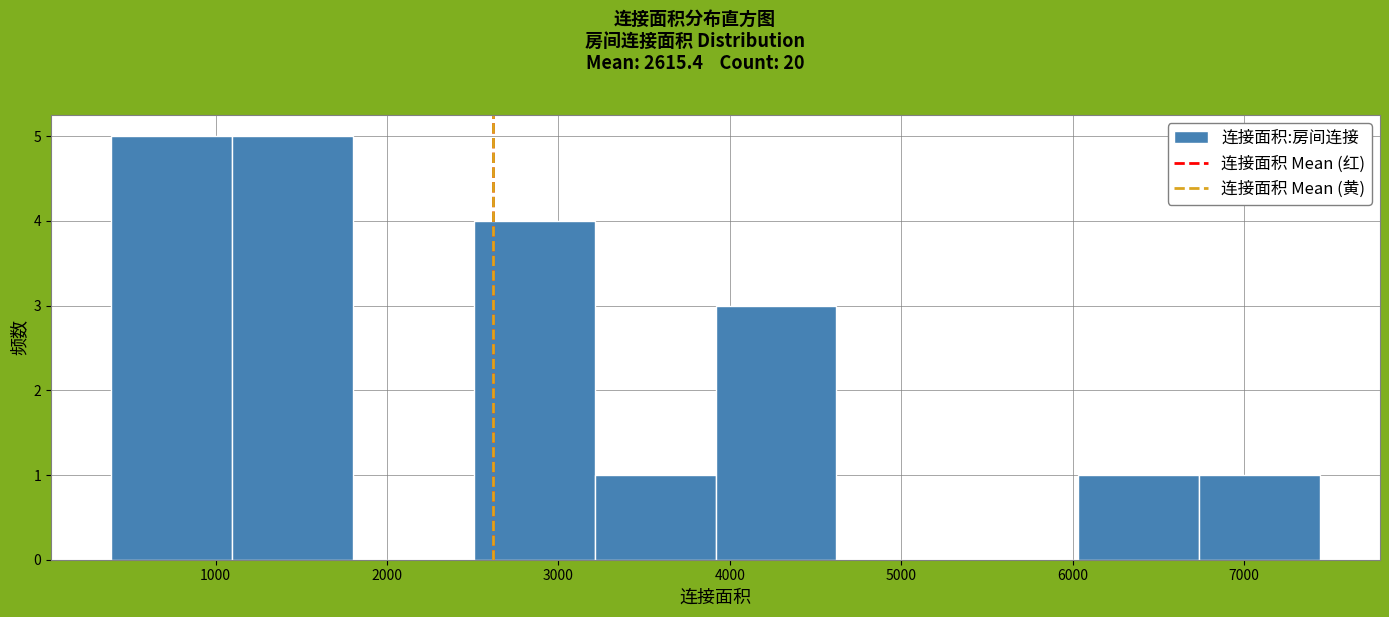

How tall is the bar that spans 3200 to 3900 on the x-axis? Neither the bar edges nor the heights are printed on the chart, so give them approximately, as read against the axes.

1